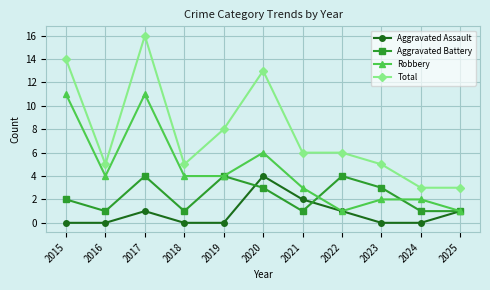

True or false: Total and Robbery intersect in this chart.

False